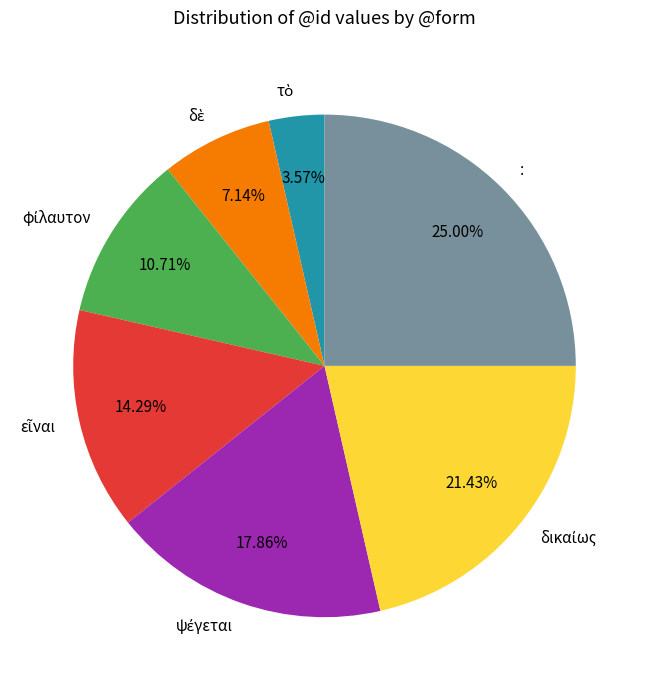

How many slices are in this pie chart?

7